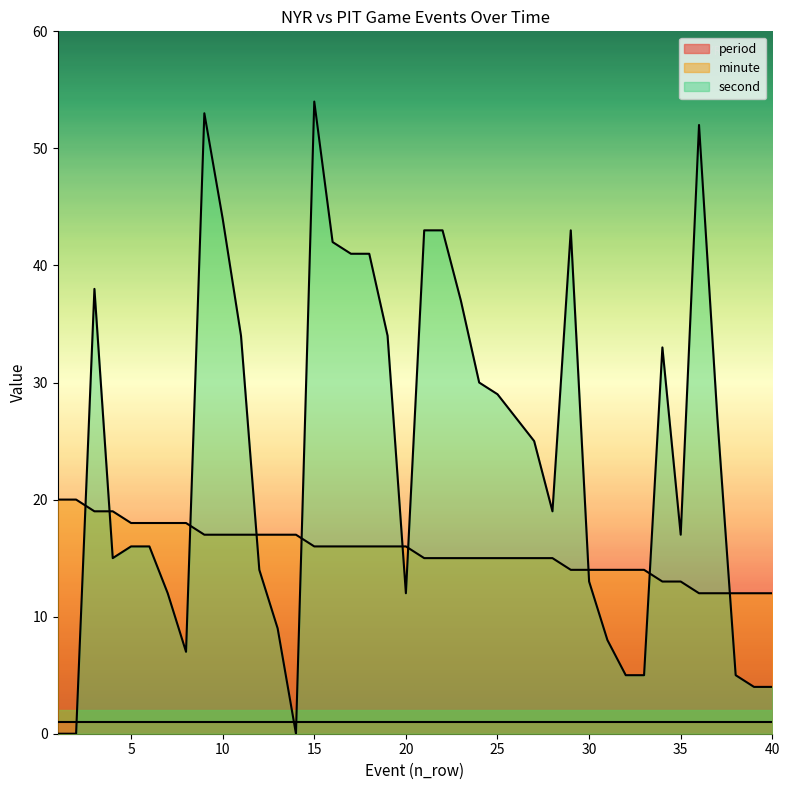

At which category is the sum across all series the highest?

9